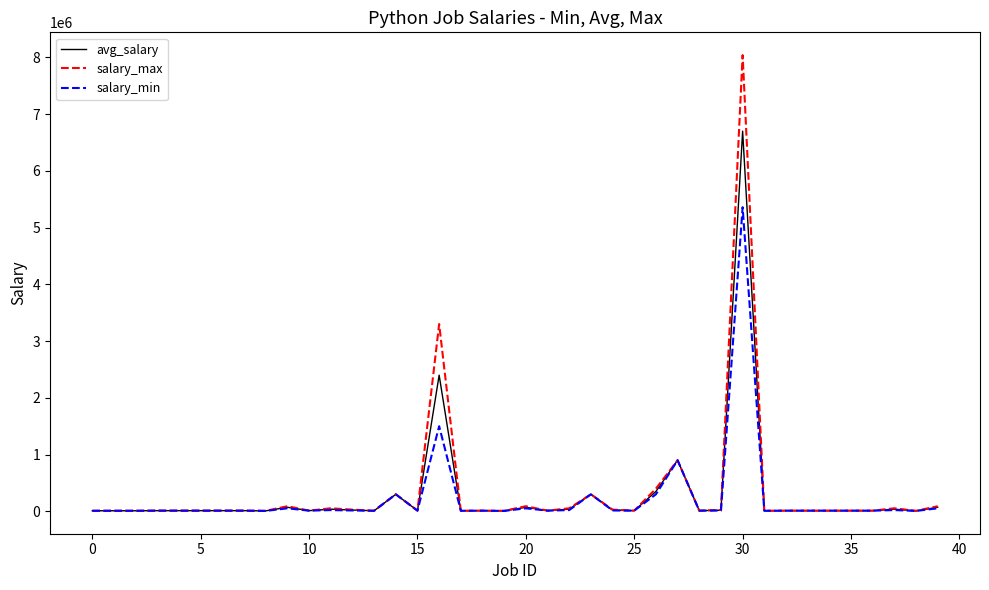

What is the sum of all salary_min values?

9201500